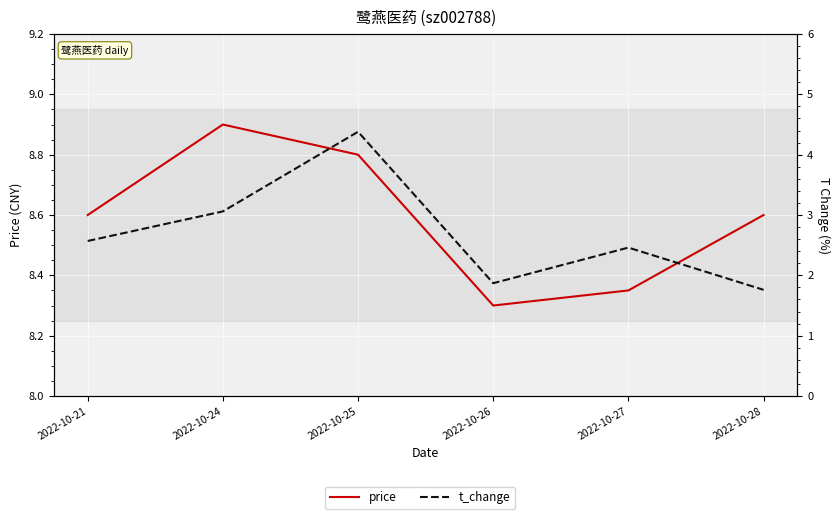

What is the average value of the t_change series?

2.7